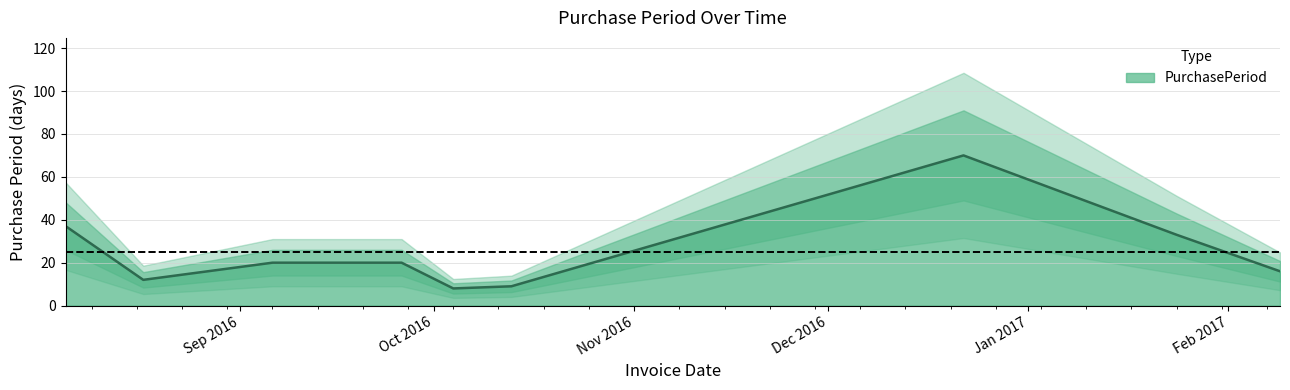

What is the sum of all values?

225